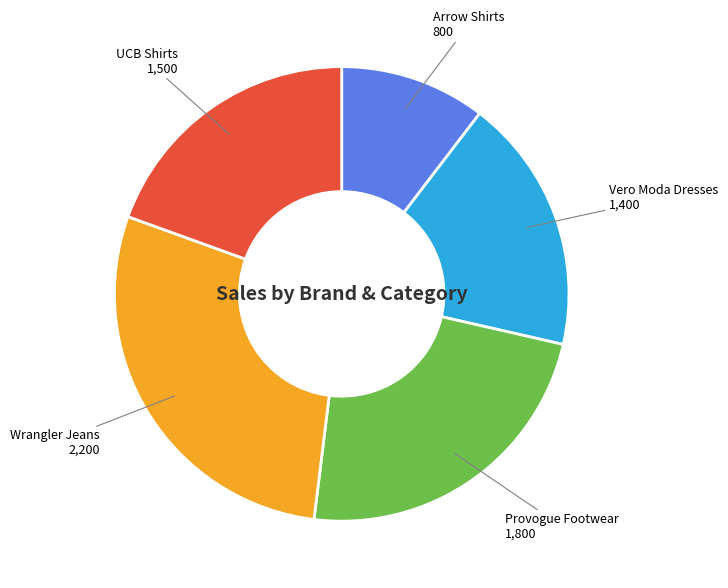

Rank the categories by value from lowest to highest.

Arrow Shirts, Vero Moda Dresses, UCB Shirts, Provogue Footwear, Wrangler Jeans